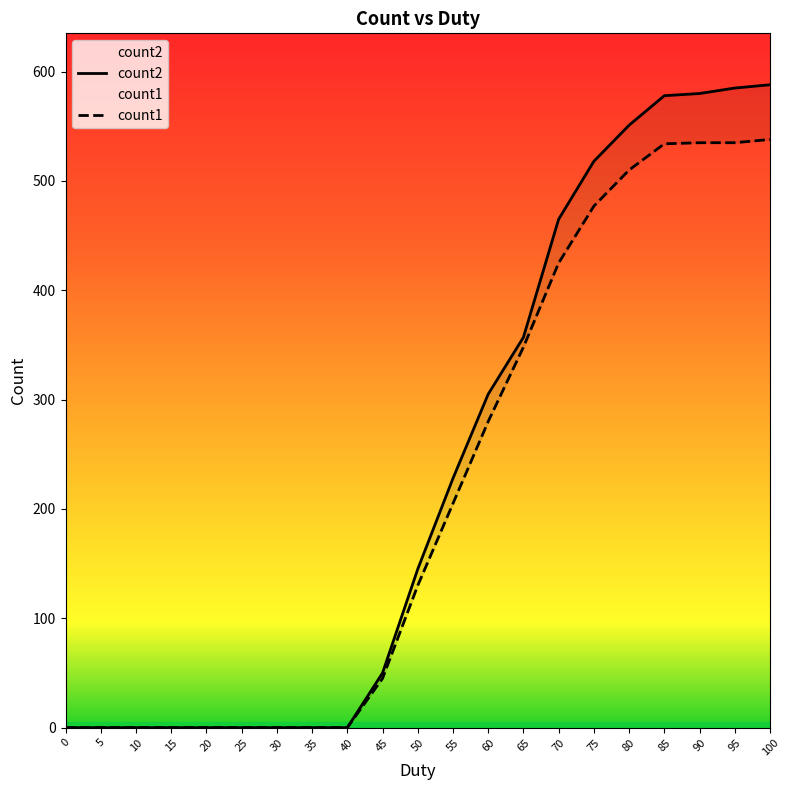

At how many categories does at least one series exceed 100?

11